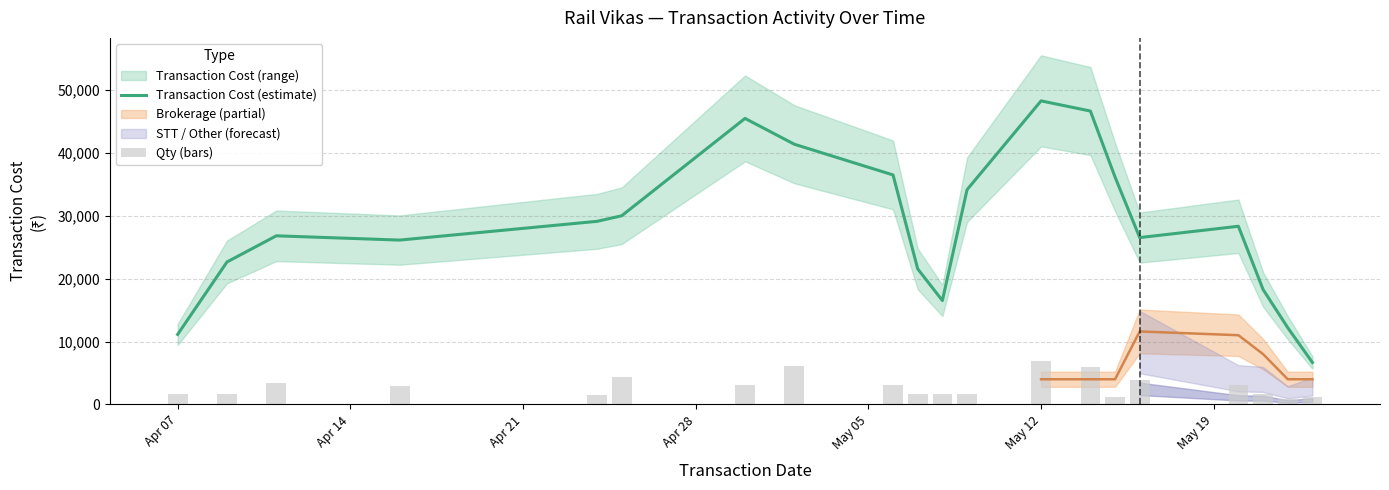

What is the lowest value of the Transaction Cost (estimate) series?

6663.6